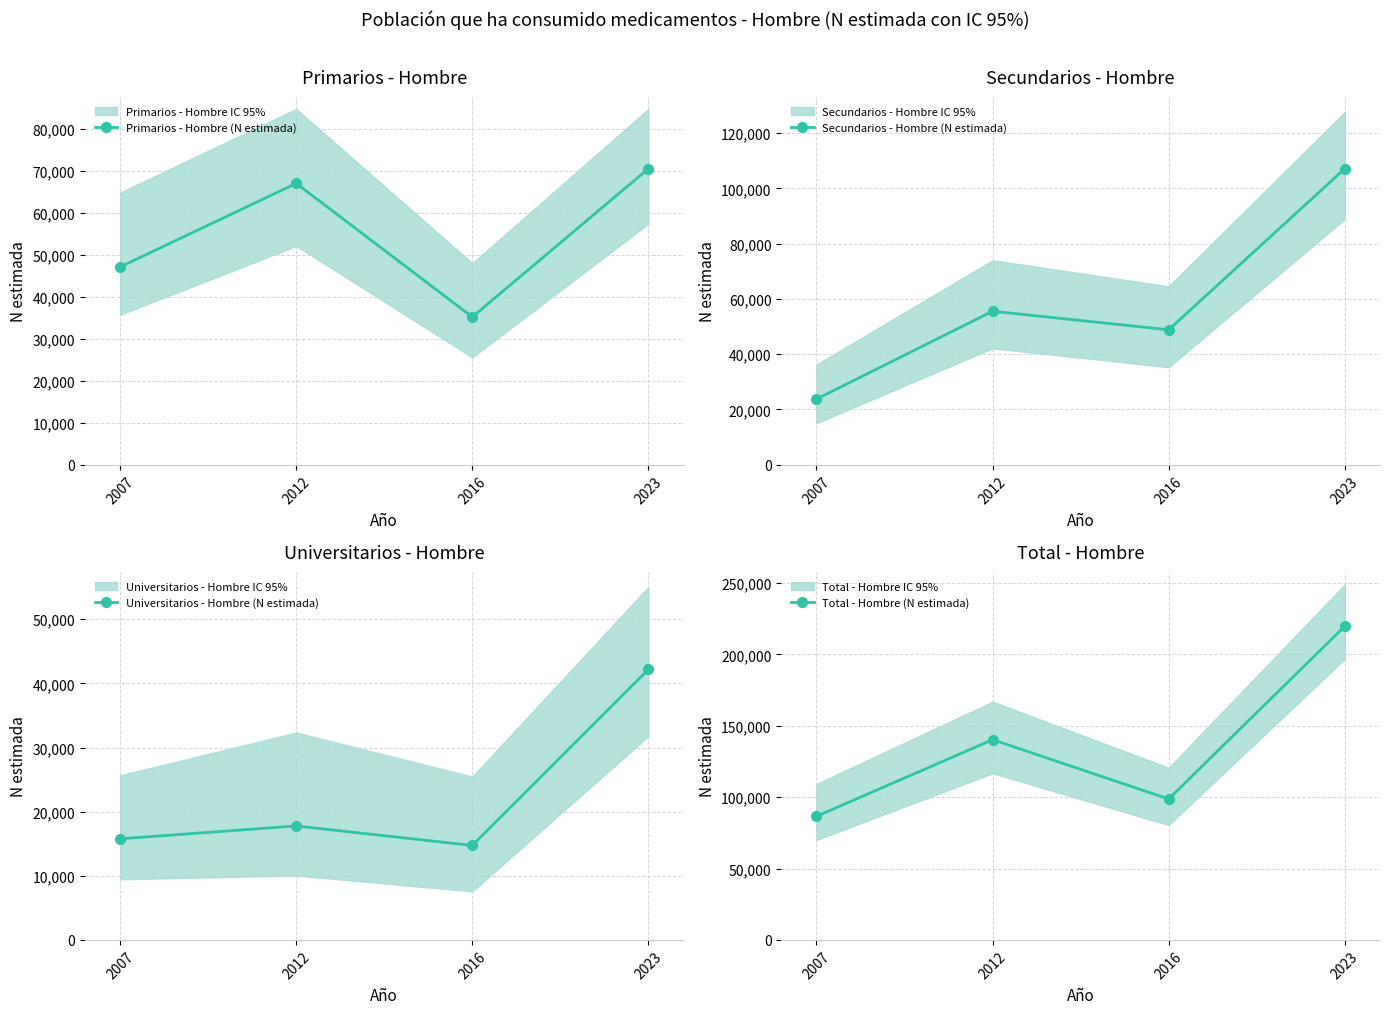

At 2007, list the series in order from largest to smallest.

Total - Hombre (N estimada), Primarios - Hombre (N estimada), Secundarios - Hombre (N estimada), Universitarios - Hombre (N estimada)